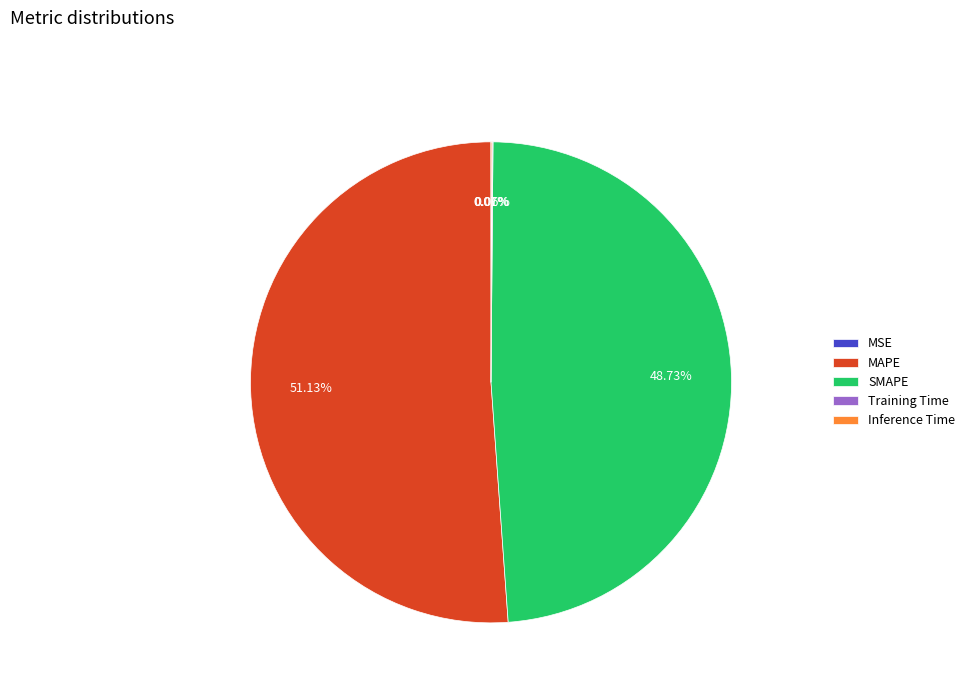

Which category accounts for the majority?

MAPE